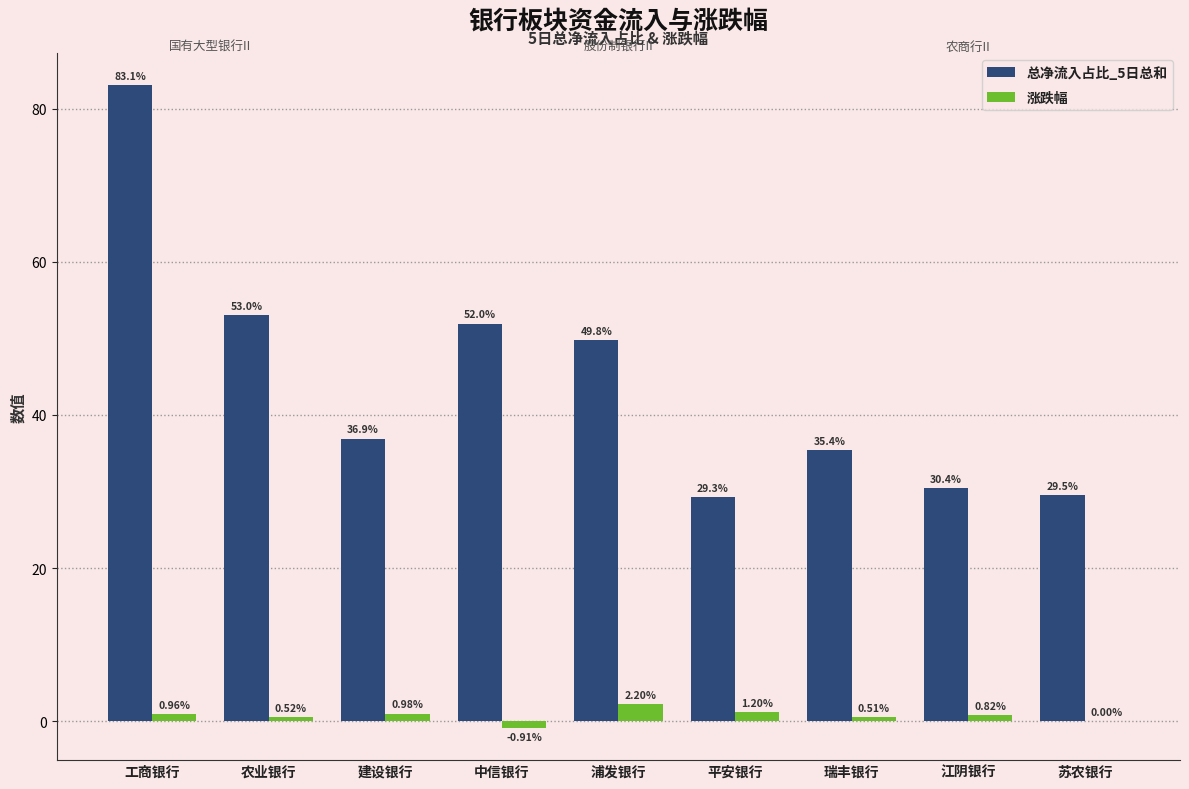

Between 建设银行 and 瑞丰银行, which series saw the biggest shift?

总净流入占比_5日总和